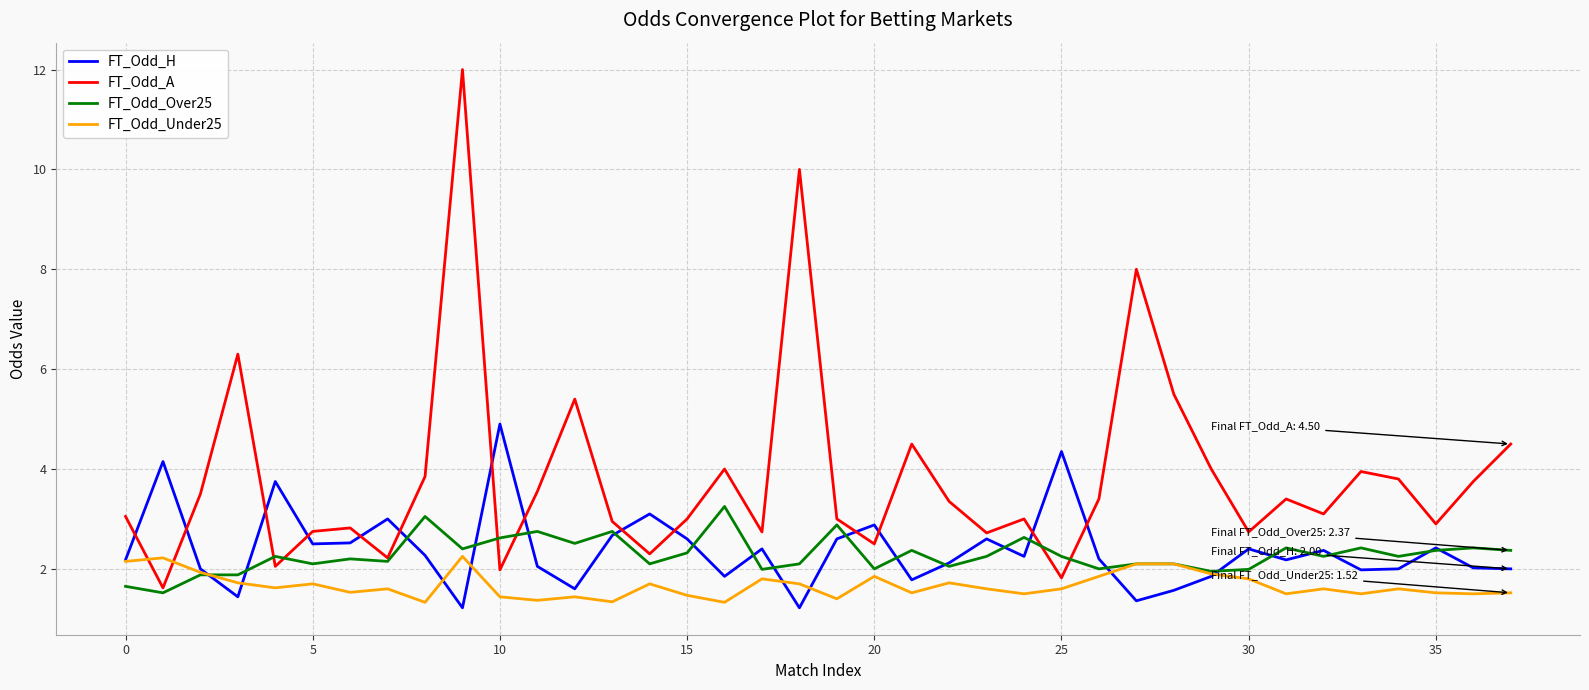

What is the smallest value displayed?

1.2